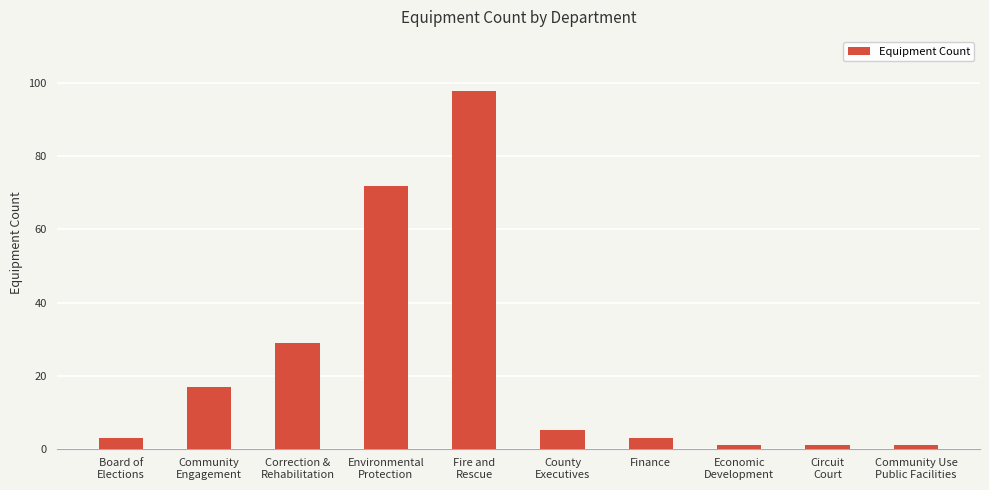

At which label is the value closest to 49?

Correction &
Rehabilitation